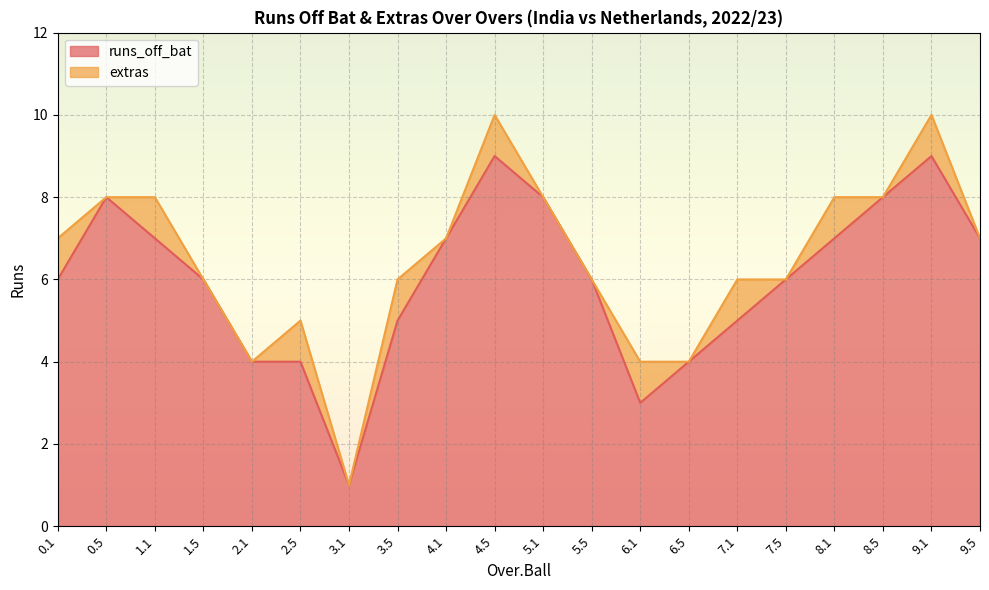

At which category does the data reach its first local peak?

0.5